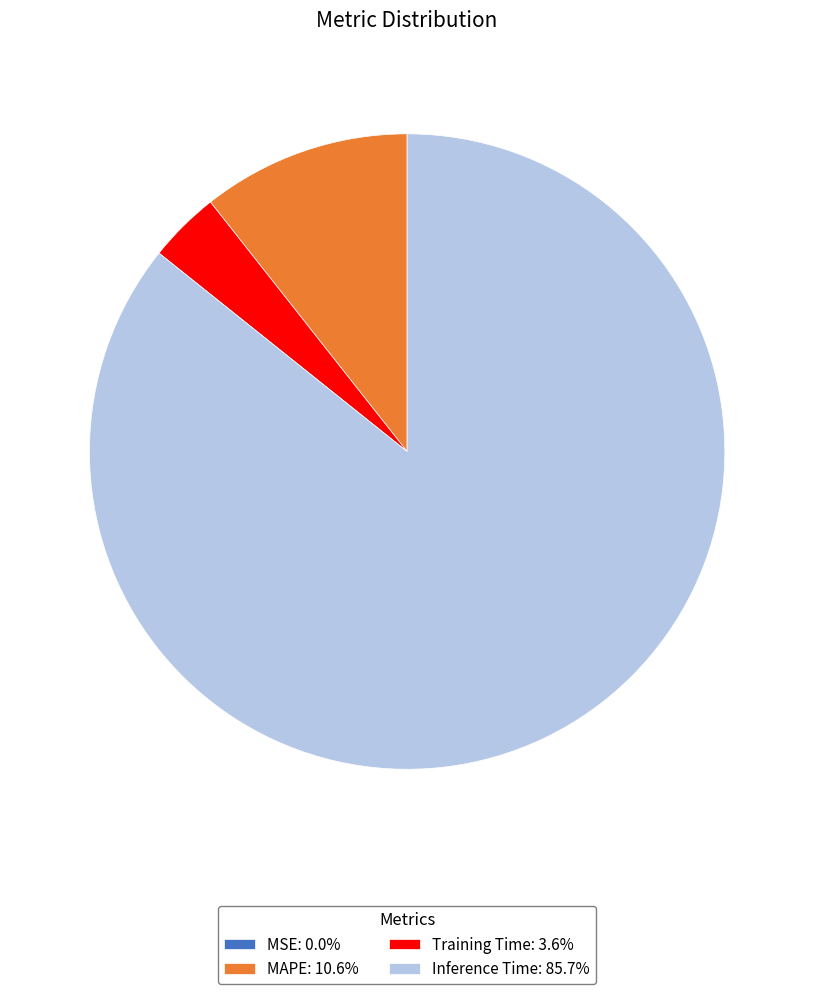

Combined, do Training Time: 3.6% and MAPE: 10.6% account for over 50%?

No